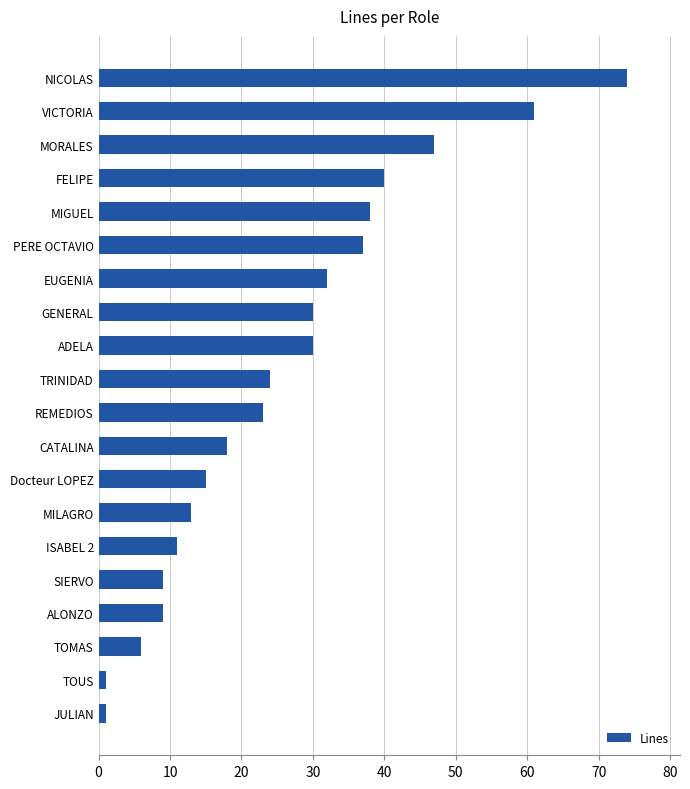

What is the greatest value displayed?

74